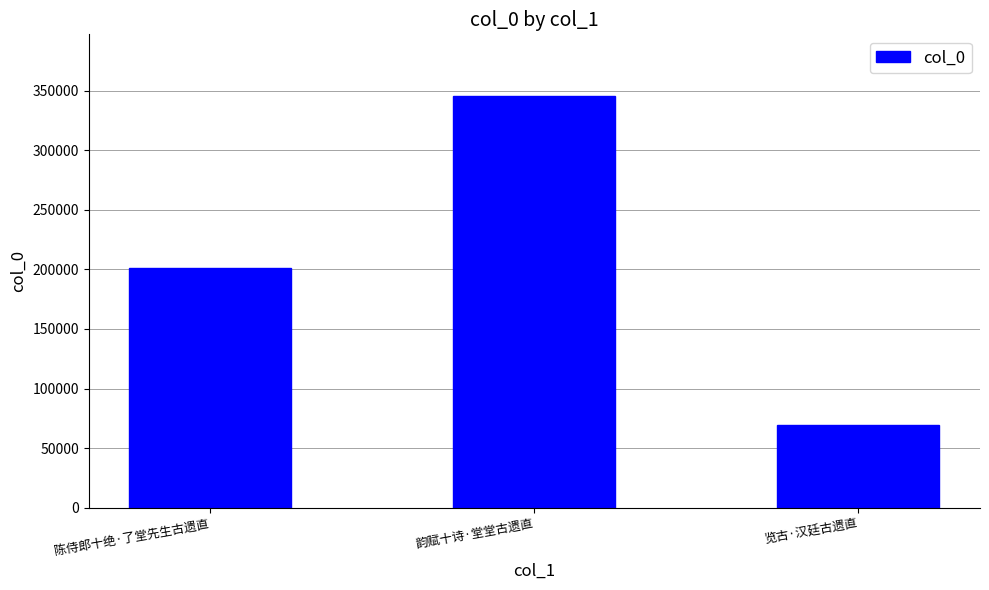

What is the difference between the second highest and minimum values?

132296